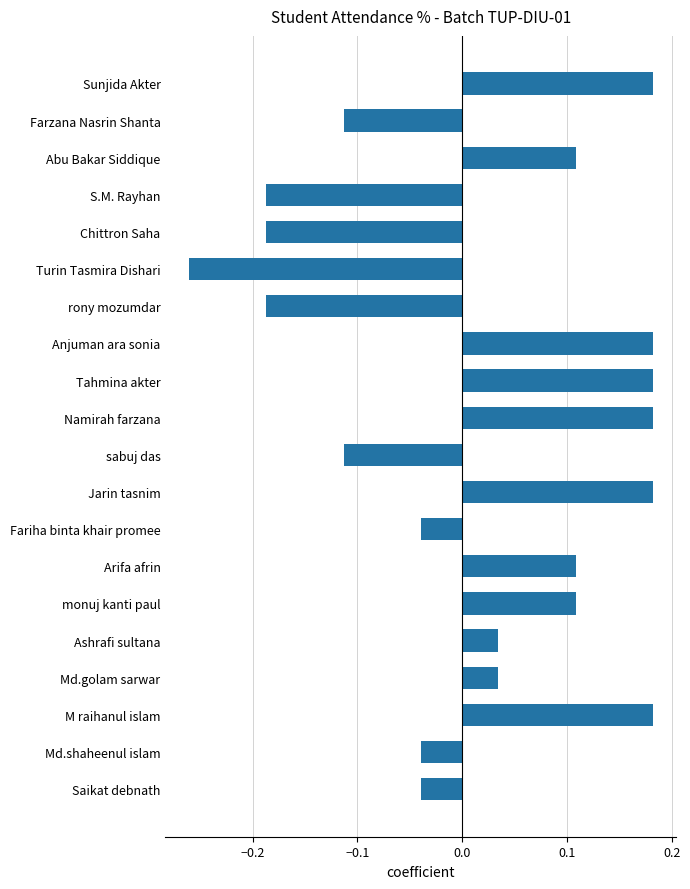

What is the sum of all values?

0.3